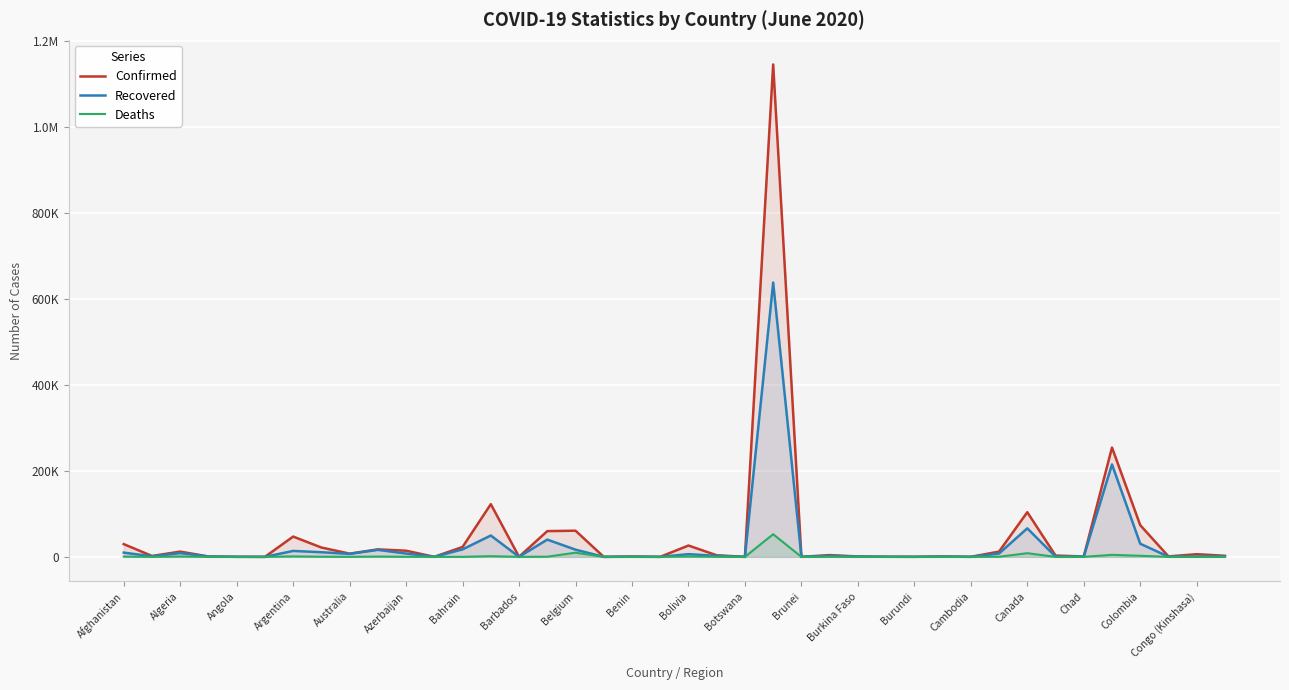

True or false: Confirmed and Deaths intersect in this chart.

False